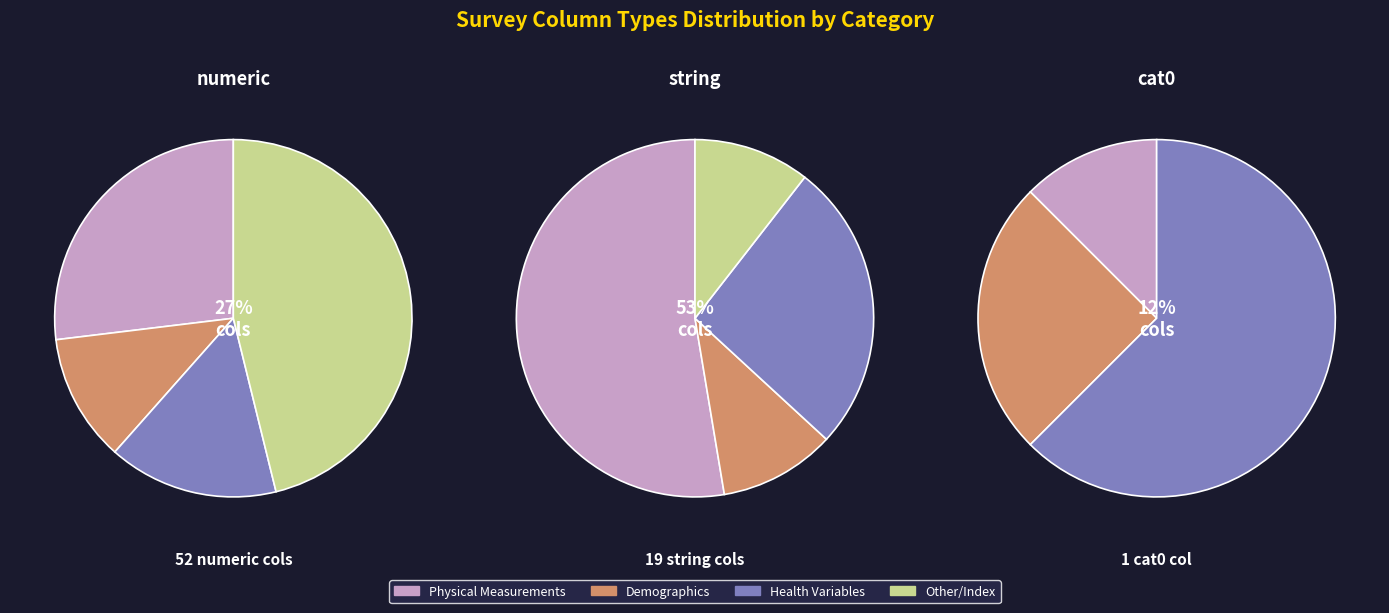

What percentage is the numeric slice, to the nearest percent?

72%